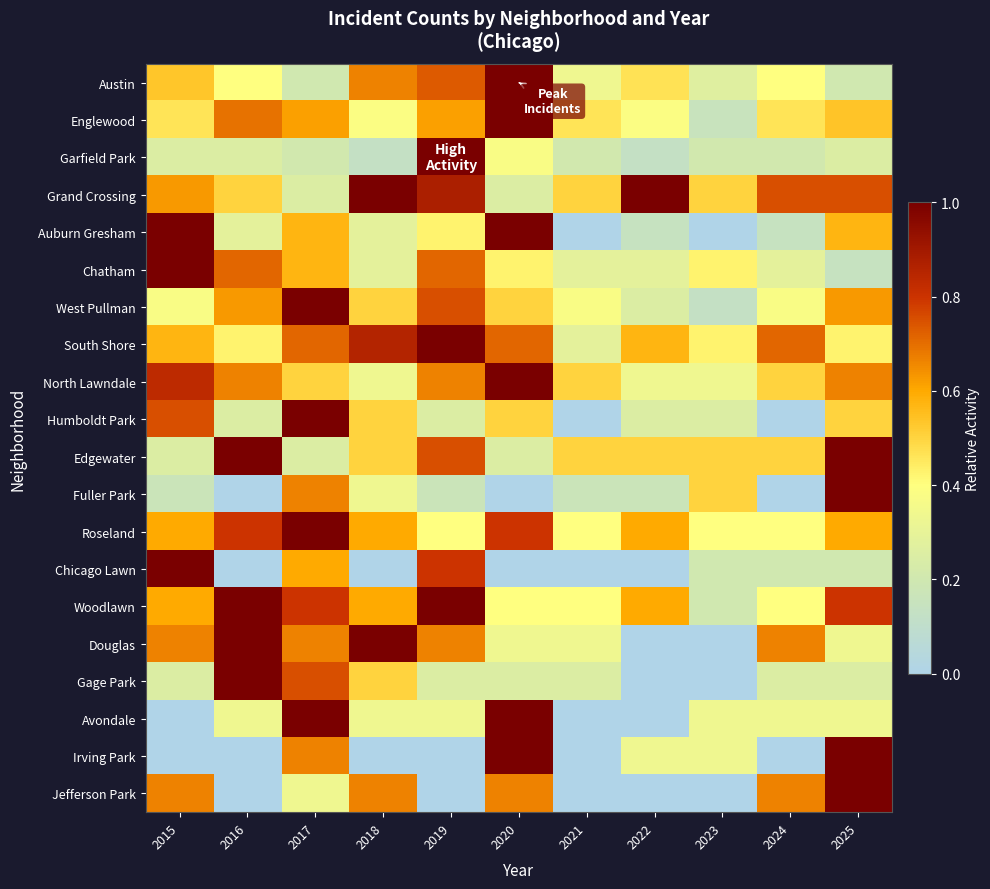

How many series are shown in this chart?

20